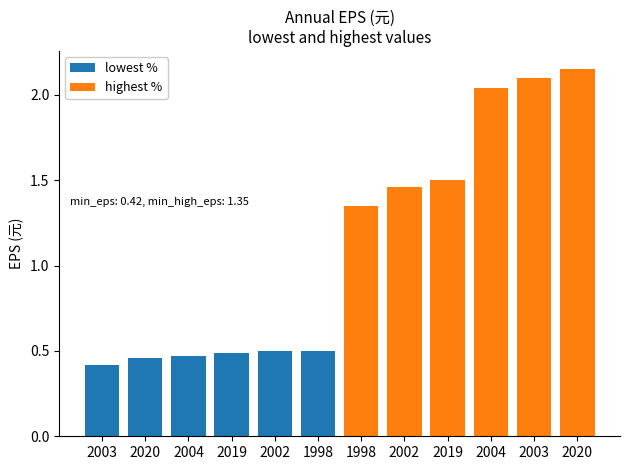

What is the label of the 6th bar from the left?

1998